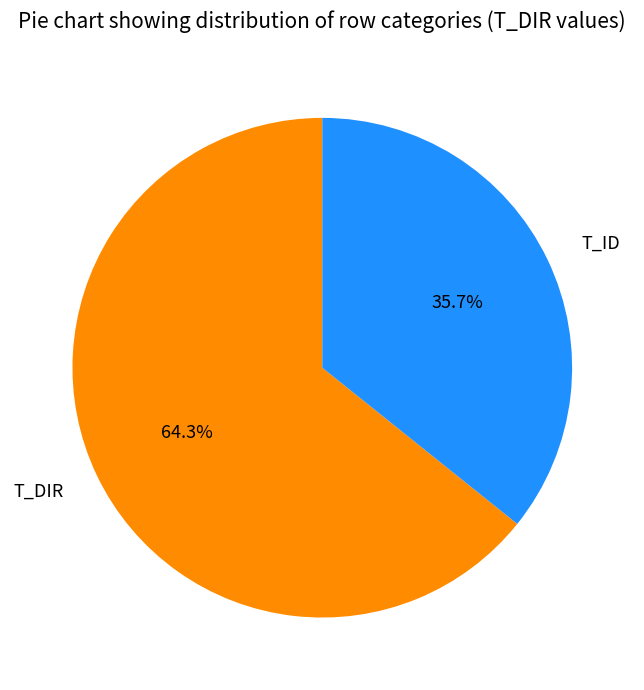

The T_ID slice represents 45% of the pie. True or false?

False